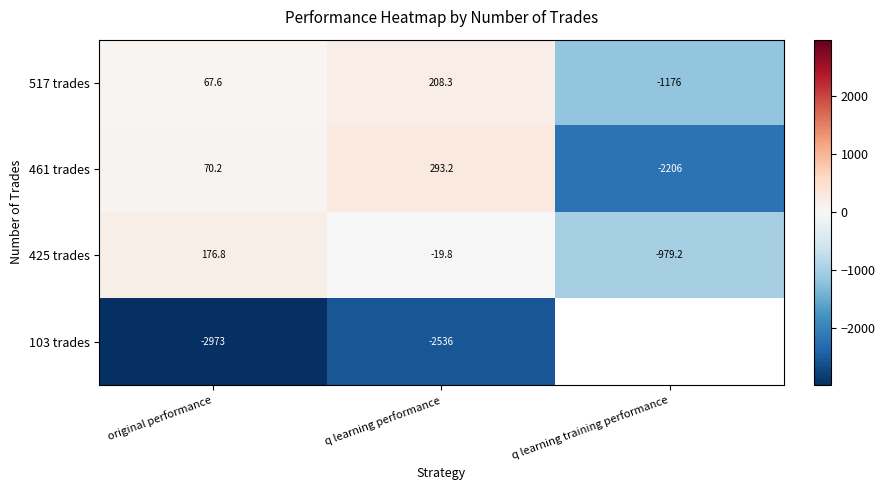

Which category has the lowest value across all series?

original performance